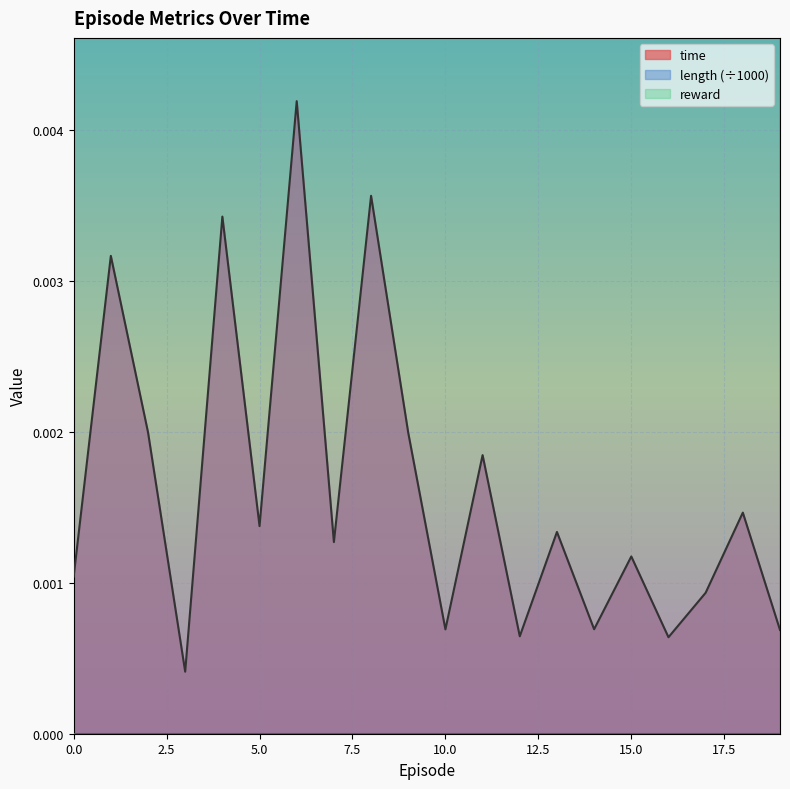

Count the time values in the range 0 to 1.

20